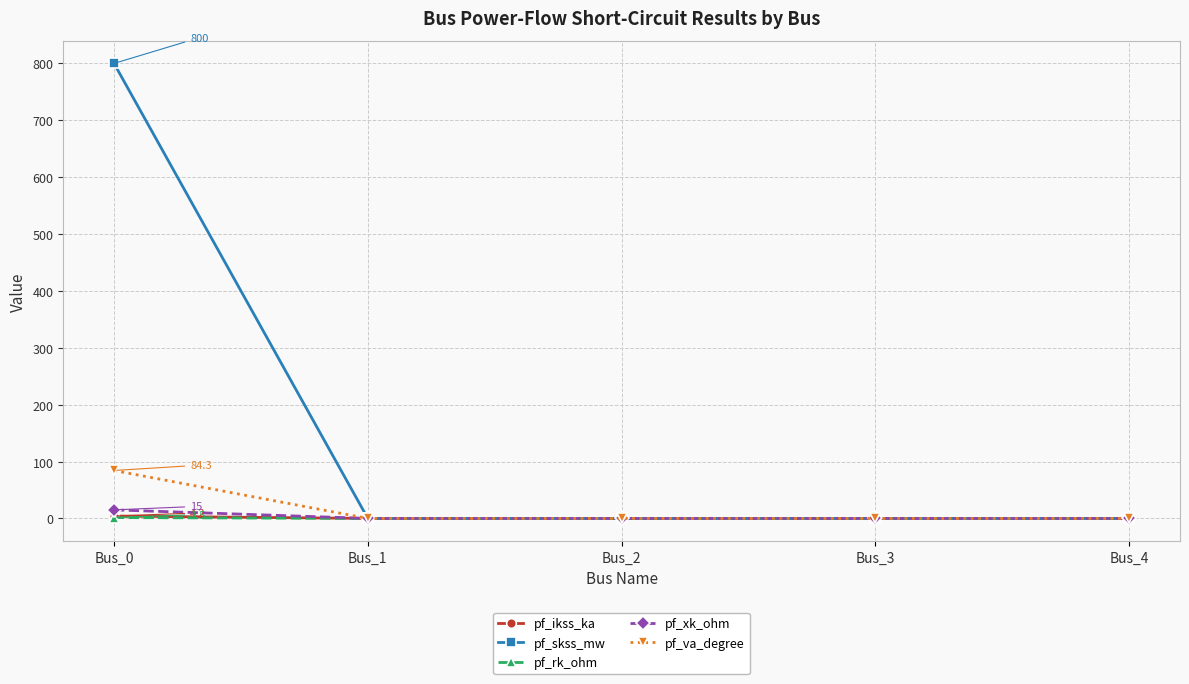

What is the greatest value displayed?

800.0